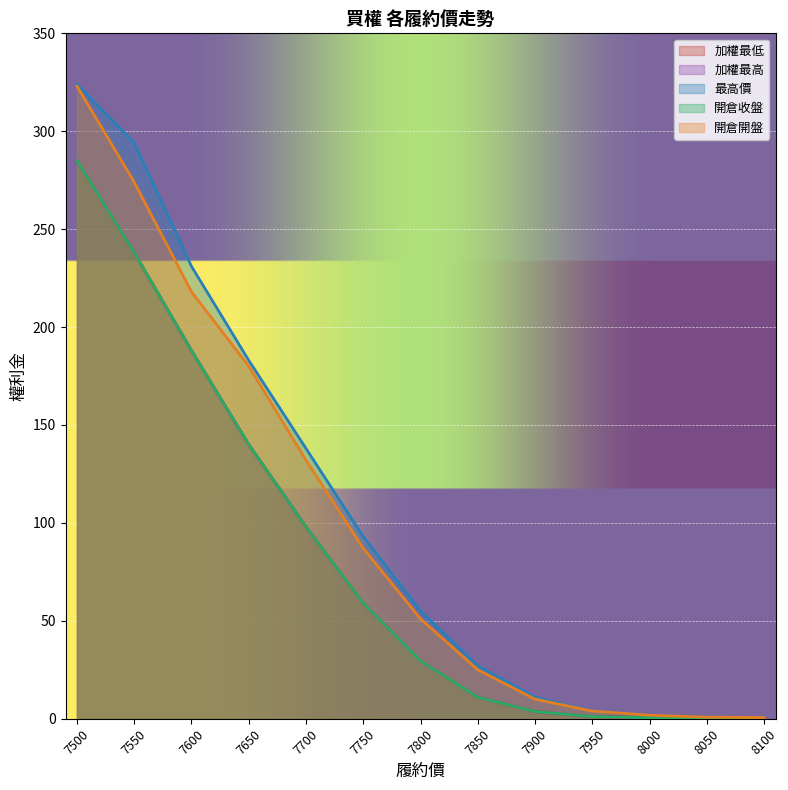

At which label is 加權最低 closest to 142?

7650